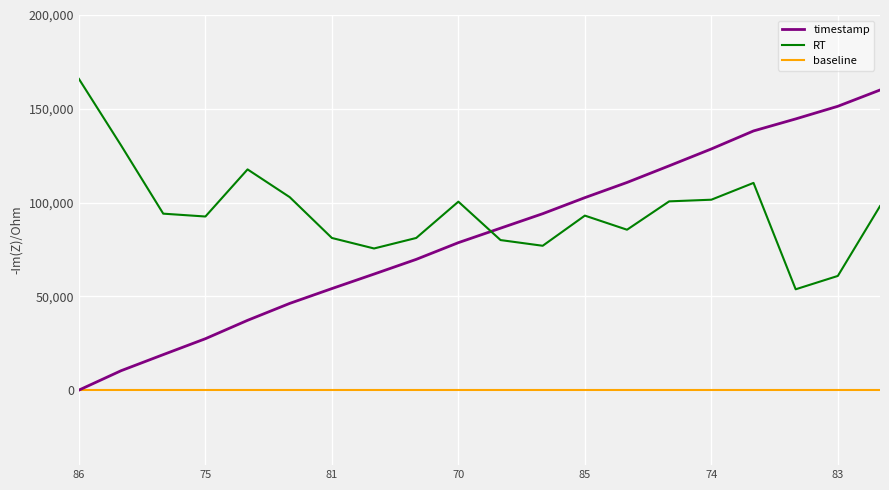

True or false: timestamp has a value of 95803.8 at 81.

False